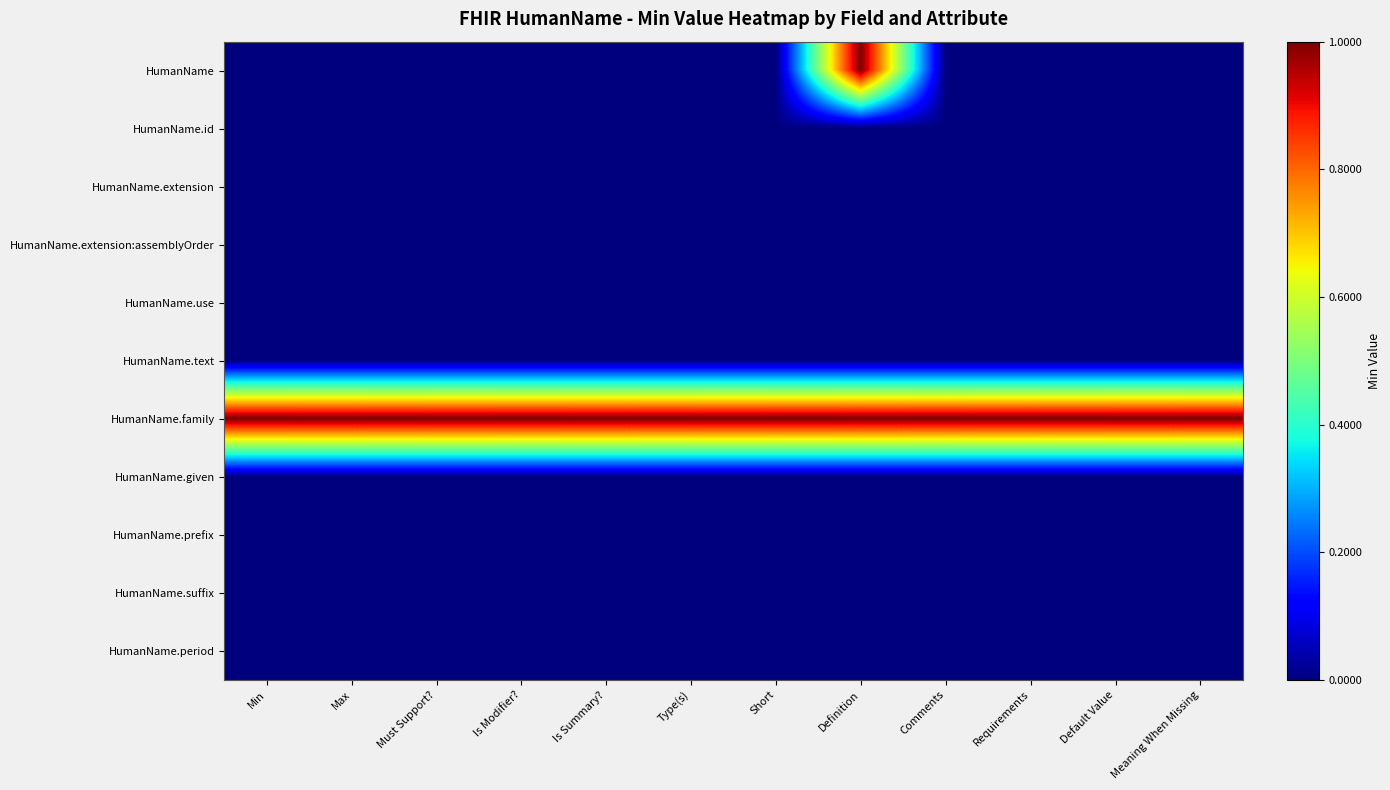

Reading right to left, what are all the values shown in this chart?

HumanName: Meaning When Missing=0	Default Value=0	Requirements=0	Comments=0	Definition=1	Short=0	Type(s)=0	Is Summary?=0	Is Modifier?=0	Must Support?=0	Max=0	Min=0
HumanName.id: Meaning When Missing=0	Default Value=0	Requirements=0	Comments=0	Definition=0	Short=0	Type(s)=0	Is Summary?=0	Is Modifier?=0	Must Support?=0	Max=0	Min=0
HumanName.extension: Meaning When Missing=0	Default Value=0	Requirements=0	Comments=0	Definition=0	Short=0	Type(s)=0	Is Summary?=0	Is Modifier?=0	Must Support?=0	Max=0	Min=0
HumanName.extension:assemblyOrder: Meaning When Missing=0	Default Value=0	Requirements=0	Comments=0	Definition=0	Short=0	Type(s)=0	Is Summary?=0	Is Modifier?=0	Must Support?=0	Max=0	Min=0
HumanName.use: Meaning When Missing=0	Default Value=0	Requirements=0	Comments=0	Definition=0	Short=0	Type(s)=0	Is Summary?=0	Is Modifier?=0	Must Support?=0	Max=0	Min=0
HumanName.text: Meaning When Missing=0	Default Value=0	Requirements=0	Comments=0	Definition=0	Short=0	Type(s)=0	Is Summary?=0	Is Modifier?=0	Must Support?=0	Max=0	Min=0
HumanName.family: Meaning When Missing=1	Default Value=1	Requirements=1	Comments=1	Definition=1	Short=1	Type(s)=1	Is Summary?=1	Is Modifier?=1	Must Support?=1	Max=1	Min=1
HumanName.given: Meaning When Missing=0	Default Value=0	Requirements=0	Comments=0	Definition=0	Short=0	Type(s)=0	Is Summary?=0	Is Modifier?=0	Must Support?=0	Max=0	Min=0
HumanName.prefix: Meaning When Missing=0	Default Value=0	Requirements=0	Comments=0	Definition=0	Short=0	Type(s)=0	Is Summary?=0	Is Modifier?=0	Must Support?=0	Max=0	Min=0
HumanName.suffix: Meaning When Missing=0	Default Value=0	Requirements=0	Comments=0	Definition=0	Short=0	Type(s)=0	Is Summary?=0	Is Modifier?=0	Must Support?=0	Max=0	Min=0
HumanName.period: Meaning When Missing=0	Default Value=0	Requirements=0	Comments=0	Definition=0	Short=0	Type(s)=0	Is Summary?=0	Is Modifier?=0	Must Support?=0	Max=0	Min=0